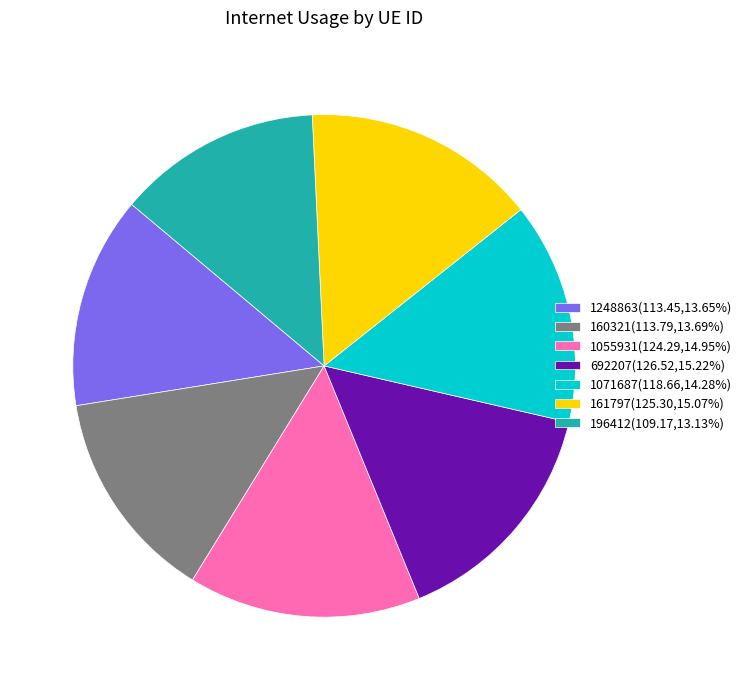

Is 161797 the majority of the pie?

No